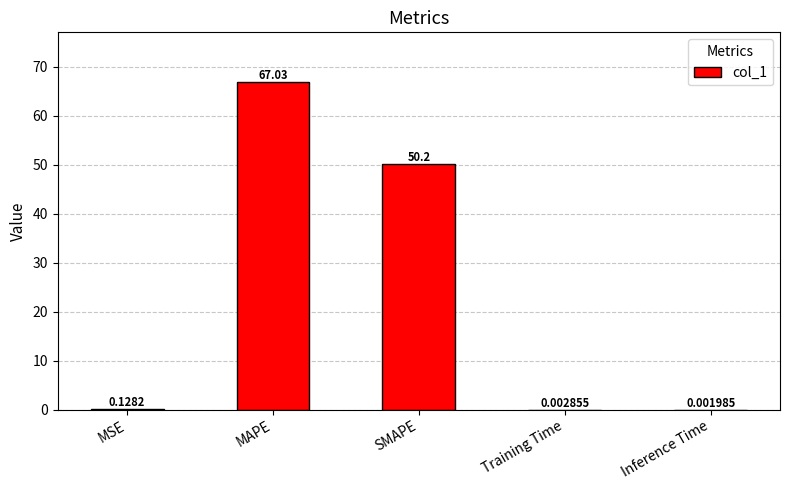

What is the difference between the values at SMAPE and Training Time?

50.2